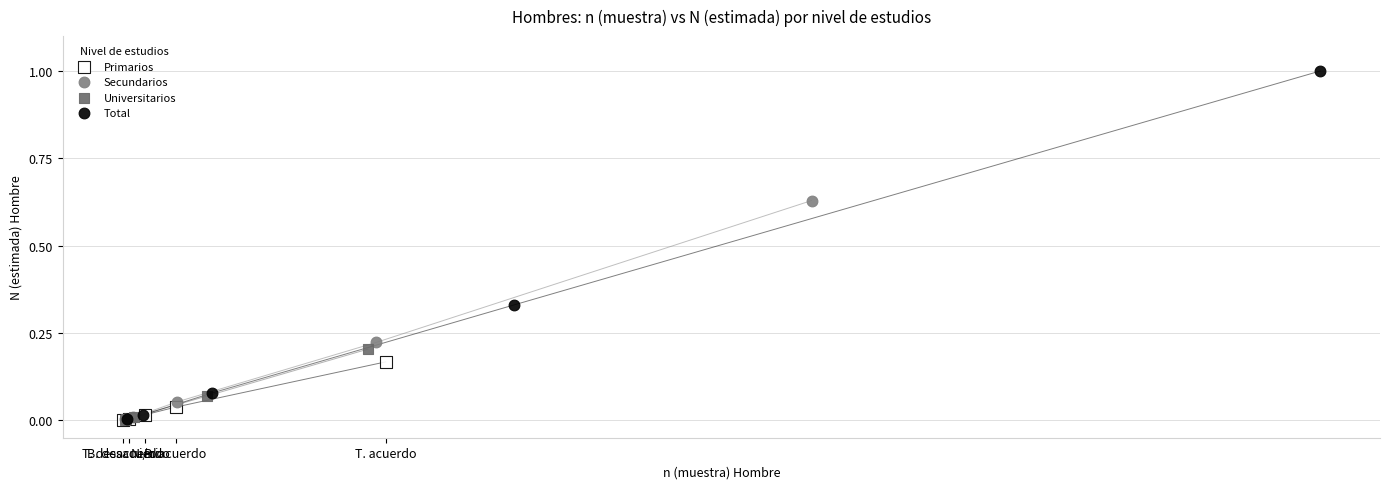

Which series contains the highest Y value?

Total